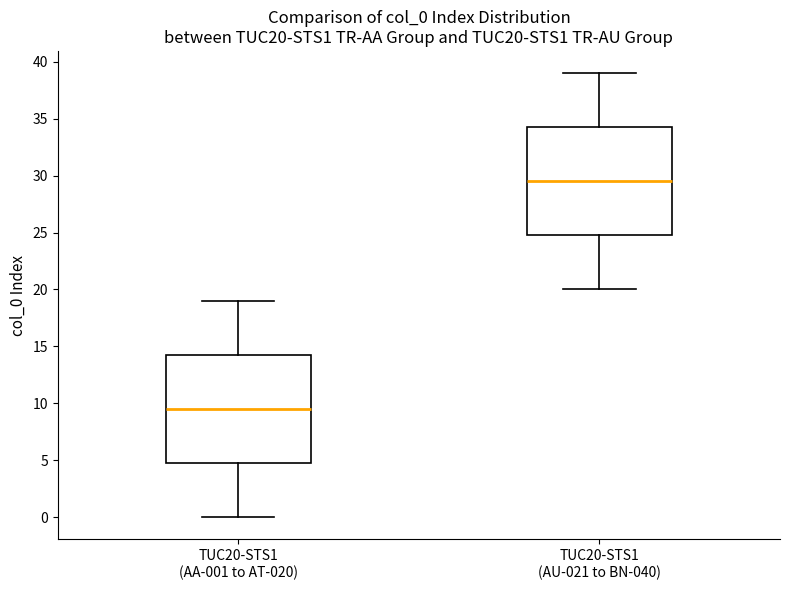

Reading left to right, transcribe this box plot: for each box, give where its median line is, the range the box spans, and where its two whiskers end, as read against the y-axis. The values are not printed on the chart, so give them approximately, as read against the axis.

TUC20-STS1 (AA-001 to AT-020): median 9.5, box 5.0 to 14.5, whiskers 0.0 to 19.0
TUC20-STS1 (AU-021 to BN-040): median 29.5, box 25.0 to 34.5, whiskers 20.0 to 39.0